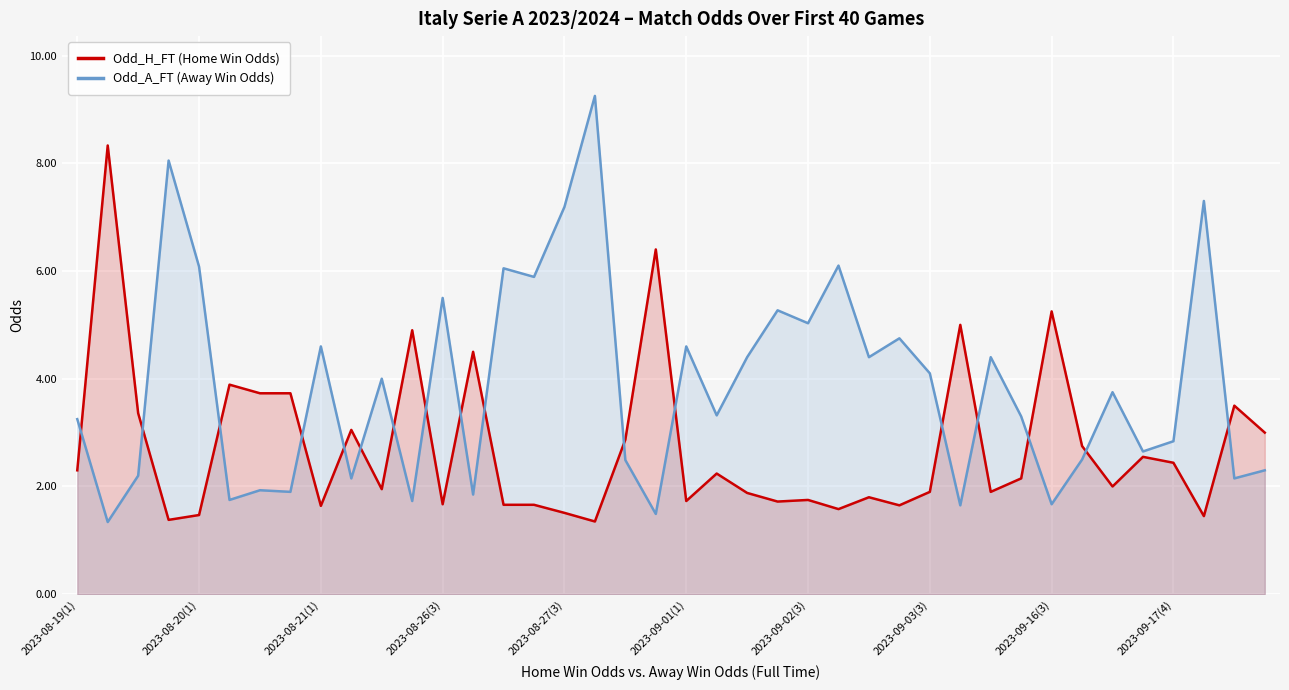

What is the difference between the maximum and minimum values in the Odd_A_FT (Away Win Odds) series?

7.9